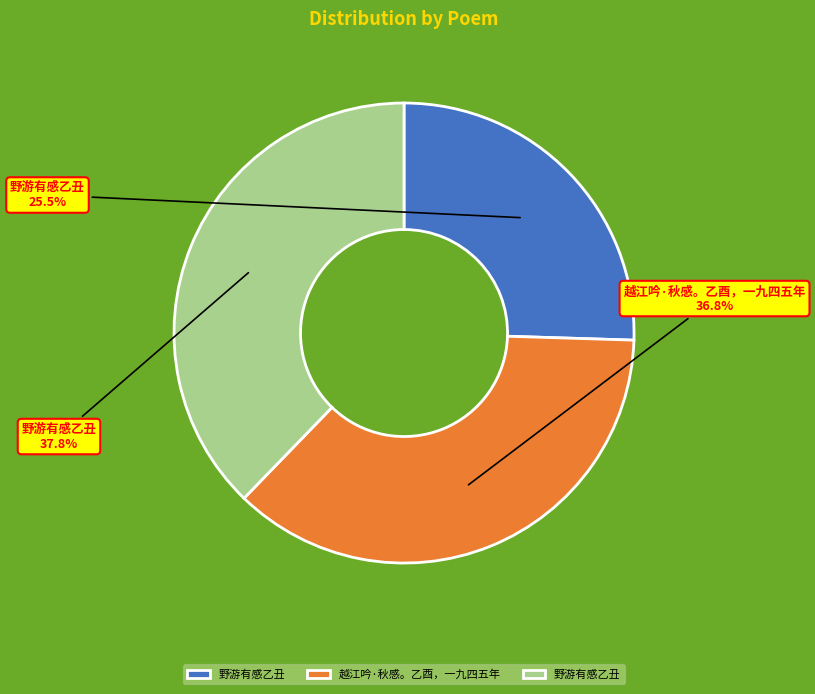

Is there a majority slice in this chart?

No